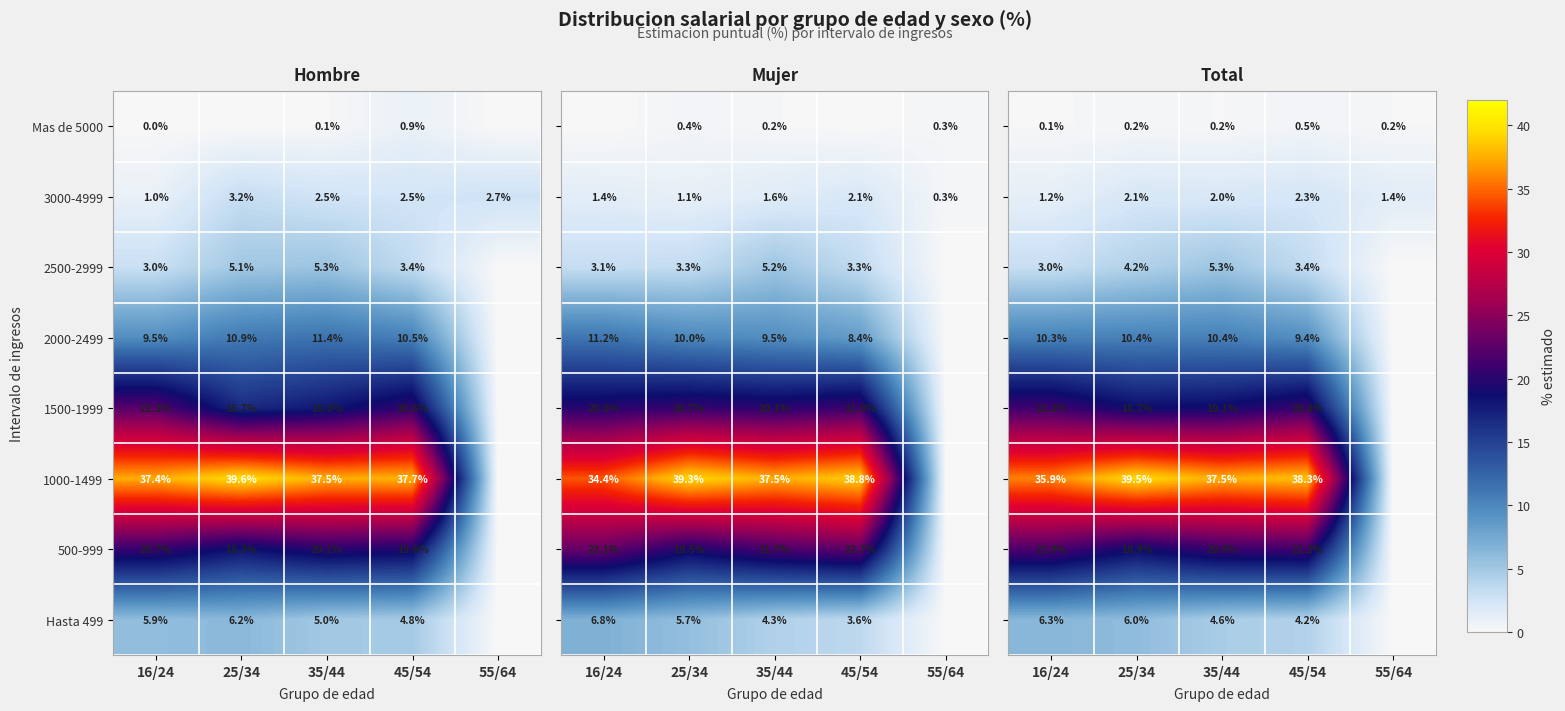

What is the average value of the 3000-4999 series?

2.4